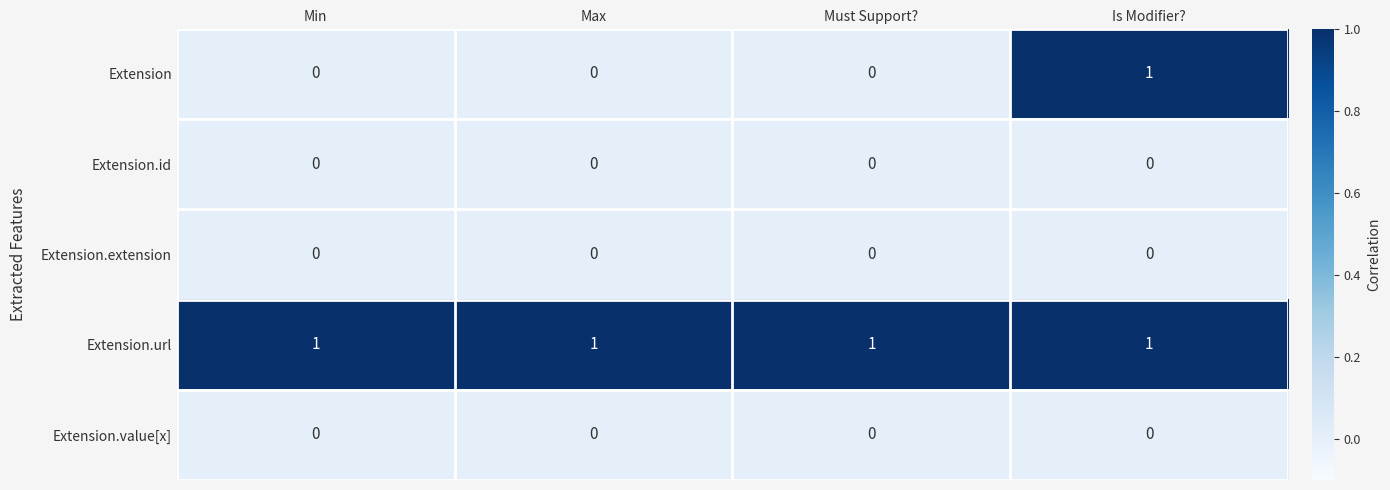

Which series changed the most between Max and Is Modifier??

Extension